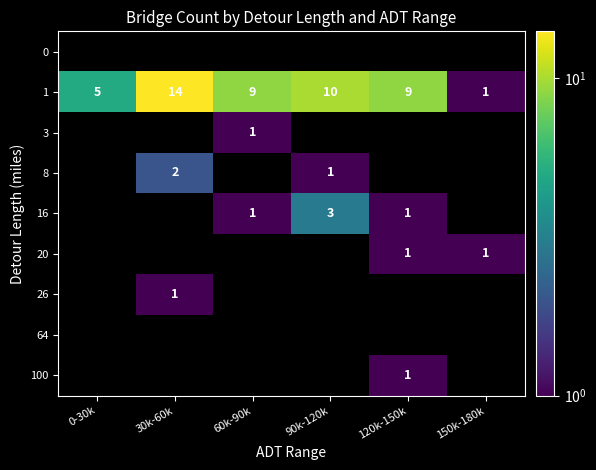

Count the number of categories in the chart.

6